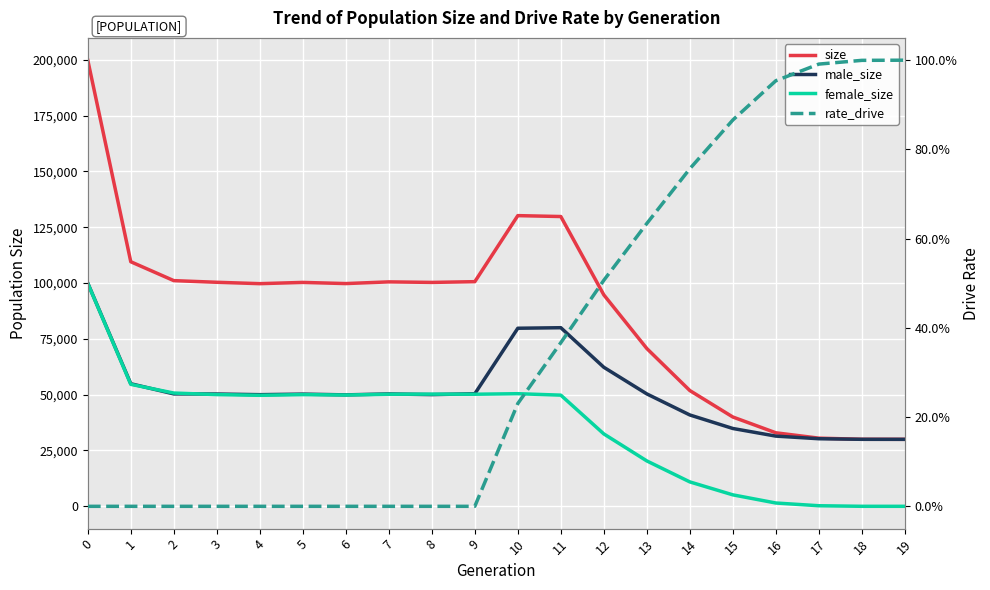

True or false: male_size and size cross at least once.

False